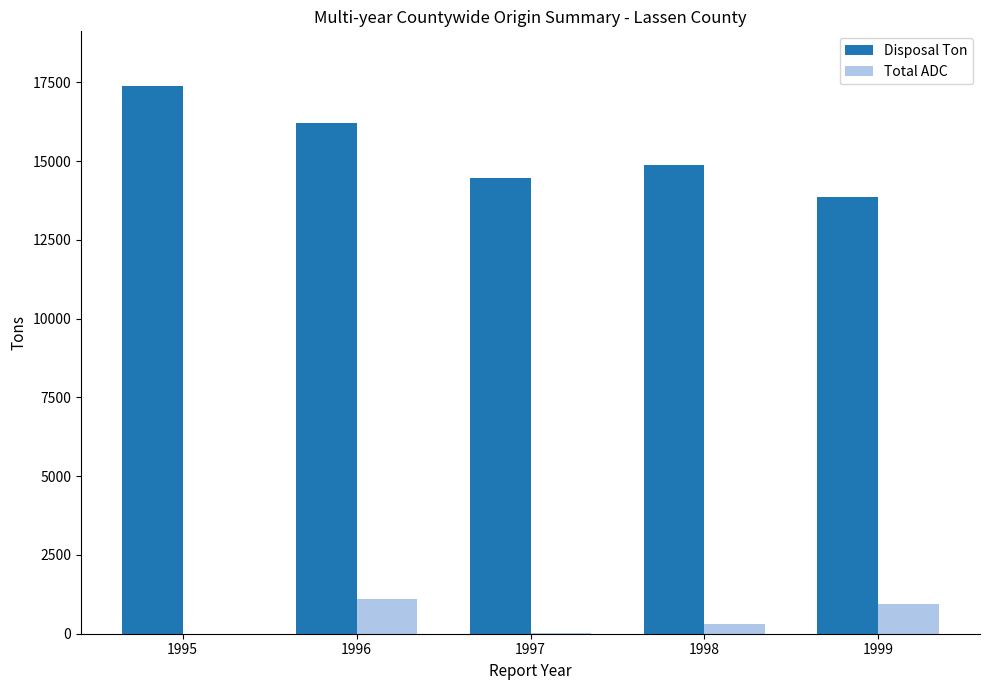

What is the highest value of the Disposal Ton series?

17379.3